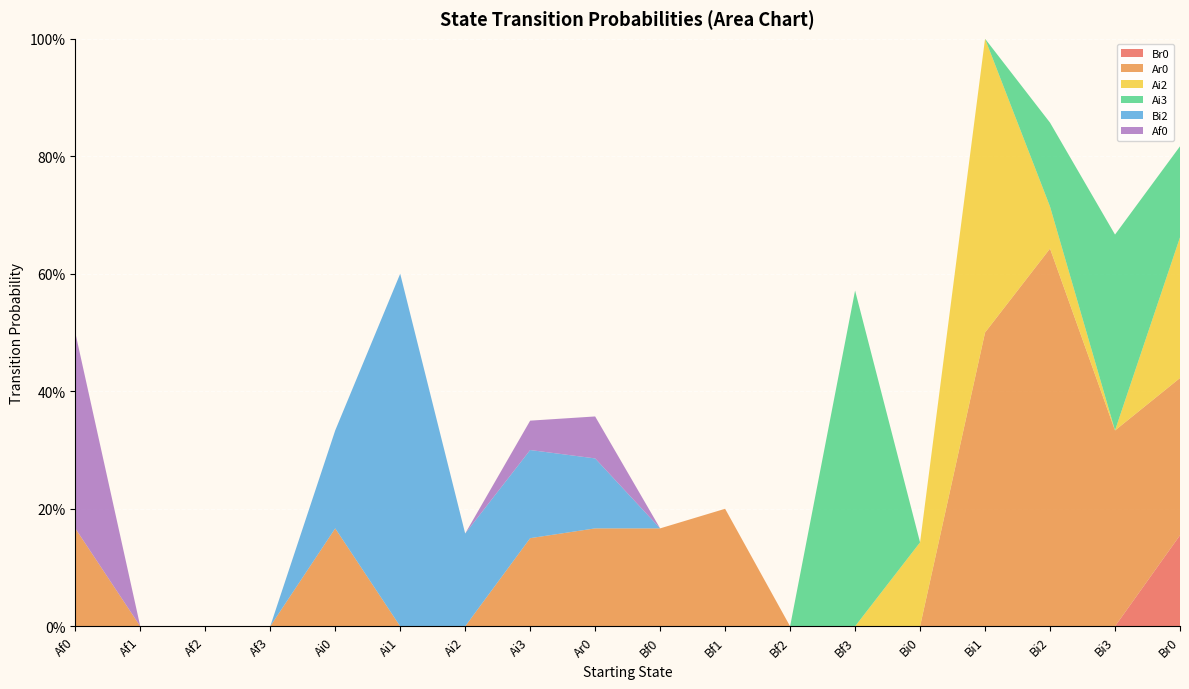

Reading right to left, what are all the values shown in this chart?

Br0: Br0=0.2	Bi3=0.0	Bi2=0.0	Bi1=0.0	Bi0=0.0	Bf3=0.0	Bf2=0.0	Bf1=0.0	Bf0=0.0	Ar0=0.0	Ai3=0.0	Ai2=0.0	Ai1=0.0	Ai0=0.0	Af3=0.0	Af2=0.0	Af1=0.0	Af0=0.0
Ar0: Br0=0.3	Bi3=0.3	Bi2=0.6	Bi1=0.5	Bi0=0.0	Bf3=0.0	Bf2=0.0	Bf1=0.2	Bf0=0.2	Ar0=0.2	Ai3=0.1	Ai2=0.0	Ai1=0.0	Ai0=0.2	Af3=0.0	Af2=0.0	Af1=0.0	Af0=0.2
Ai2: Br0=0.2	Bi3=0.0	Bi2=0.1	Bi1=0.5	Bi0=0.1	Bf3=0.0	Bf2=0.0	Bf1=0.0	Bf0=0.0	Ar0=0.0	Ai3=0.0	Ai2=0.0	Ai1=0.0	Ai0=0.0	Af3=0.0	Af2=0.0	Af1=0.0	Af0=0.0
Ai3: Br0=0.2	Bi3=0.3	Bi2=0.1	Bi1=0.0	Bi0=0.0	Bf3=0.6	Bf2=0.0	Bf1=0.0	Bf0=0.0	Ar0=0.0	Ai3=0.0	Ai2=0.0	Ai1=0.0	Ai0=0.0	Af3=0.0	Af2=0.0	Af1=0.0	Af0=0.0
Bi2: Br0=0.0	Bi3=0.0	Bi2=0.0	Bi1=0.0	Bi0=0.0	Bf3=0.0	Bf2=0.0	Bf1=0.0	Bf0=0.0	Ar0=0.1	Ai3=0.1	Ai2=0.2	Ai1=0.6	Ai0=0.2	Af3=0.0	Af2=0.0	Af1=0.0	Af0=0.0
Af0: Br0=0.0	Bi3=0.0	Bi2=0.0	Bi1=0.0	Bi0=0.0	Bf3=0.0	Bf2=0.0	Bf1=0.0	Bf0=0.0	Ar0=0.1	Ai3=0.1	Ai2=0.0	Ai1=0.0	Ai0=0.0	Af3=0.0	Af2=0.0	Af1=0.0	Af0=0.3